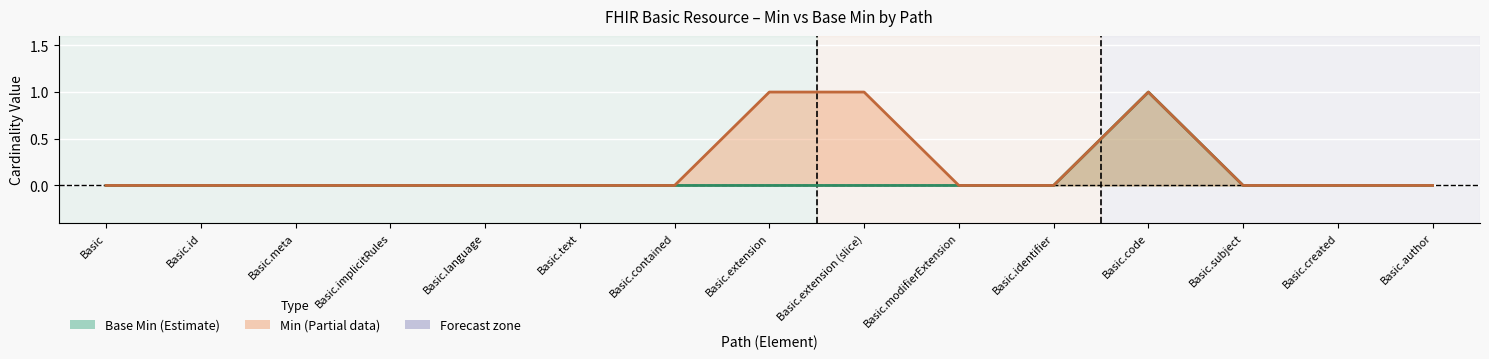

How many positive values does the Min series have?

3